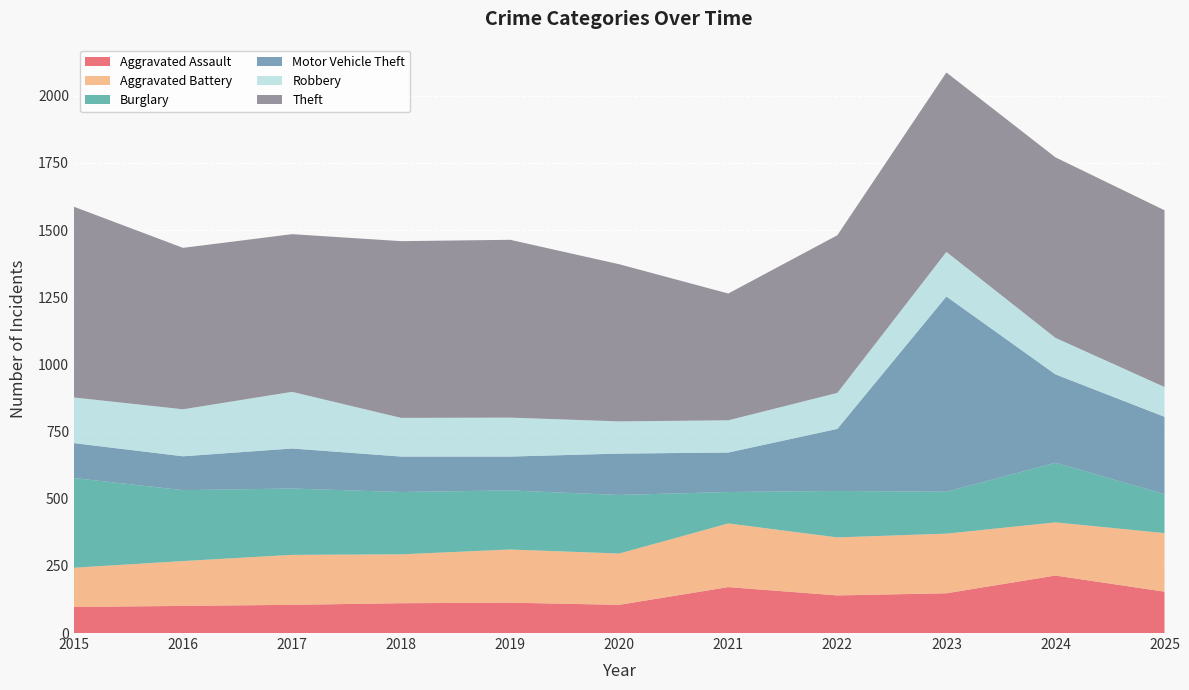

Reading right to left, list all the values displayed in this chart.

Aggravated Assault: 2025=154	2024=214	2023=148	2022=140	2021=171	2020=105	2019=113	2018=111	2017=105	2016=101	2015=97
Aggravated Battery: 2025=218	2024=198	2023=222	2022=216	2021=237	2020=191	2019=198	2018=182	2017=186	2016=167	2015=146
Burglary: 2025=145	2024=222	2023=156	2022=173	2021=117	2020=218	2019=220	2018=232	2017=247	2016=264	2015=334
Motor Vehicle Theft: 2025=288	2024=329	2023=727	2022=231	2021=147	2020=154	2019=126	2018=132	2017=149	2016=126	2015=130
Robbery: 2025=111	2024=136	2023=166	2022=134	2021=120	2020=120	2019=145	2018=144	2017=211	2016=175	2015=170
Theft: 2025=658	2024=672	2023=668	2022=587	2021=472	2020=585	2019=662	2018=658	2017=587	2016=601	2015=710